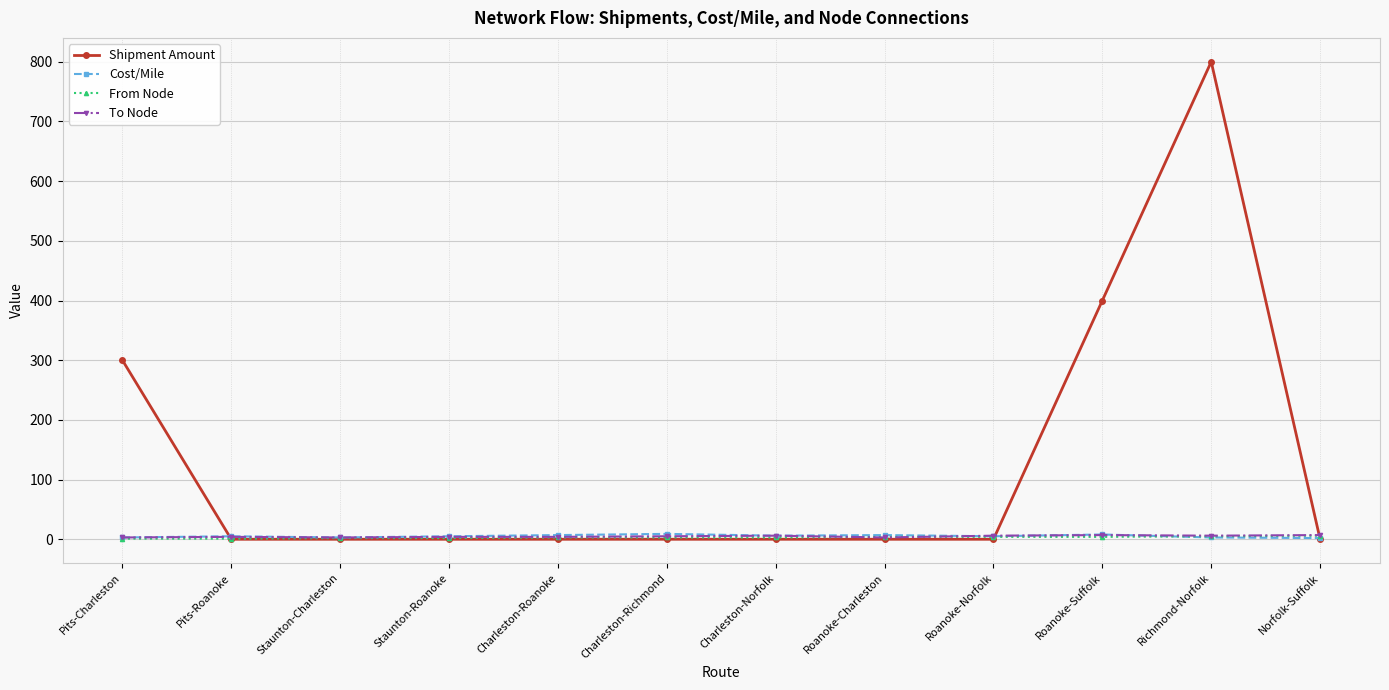

Which series changed the most between Richmond-Norfolk and Norfolk-Suffolk?

Shipment Amount